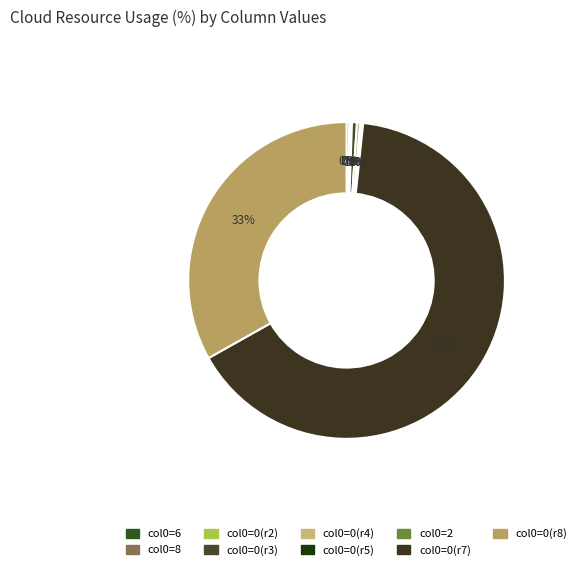

To the nearest percent, what is the average slice percentage?

11%